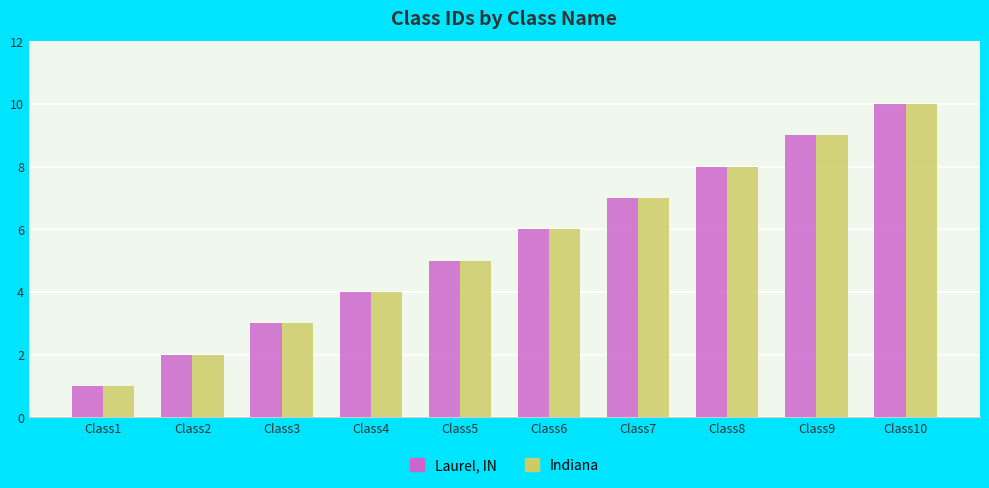

List the labels in order of Laurel, IN value, smallest first.

Class1, Class2, Class3, Class4, Class5, Class6, Class7, Class8, Class9, Class10